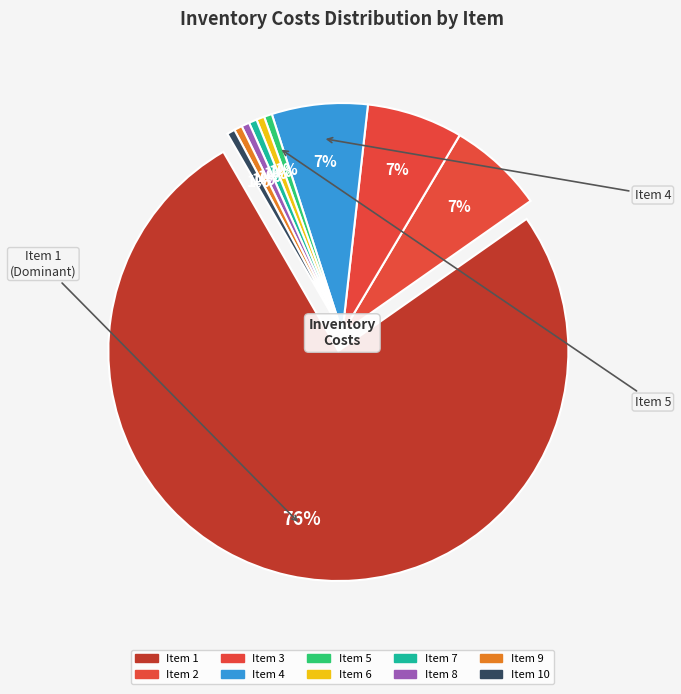

Does 1 represent more than half of the total?

Yes